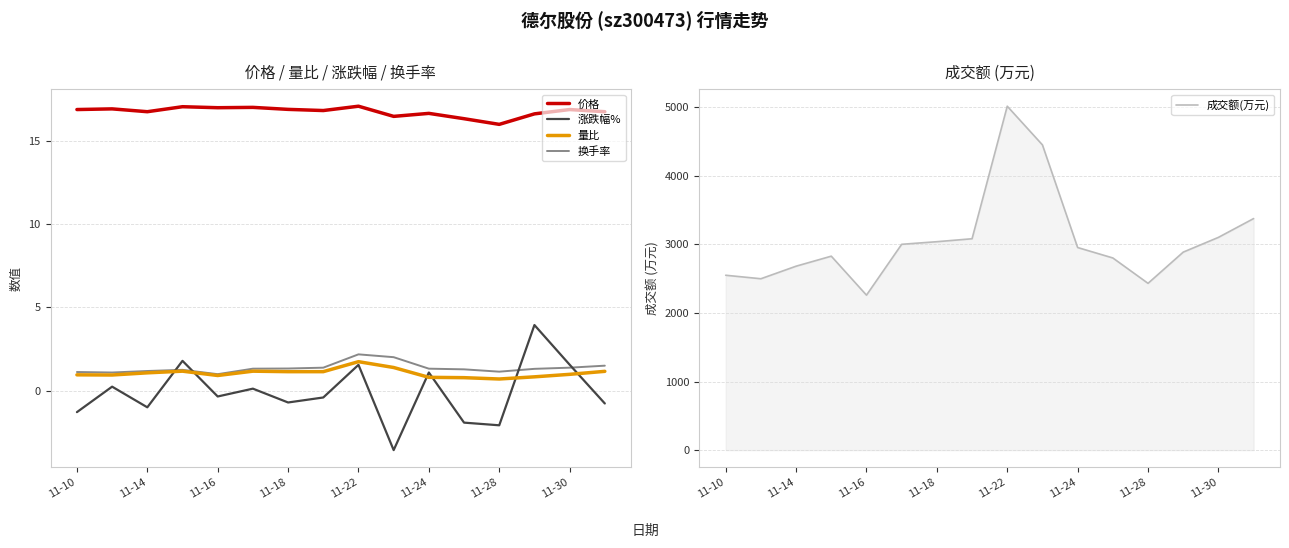

Is it true that 换手率 equals 0.3 at 11-10?

False